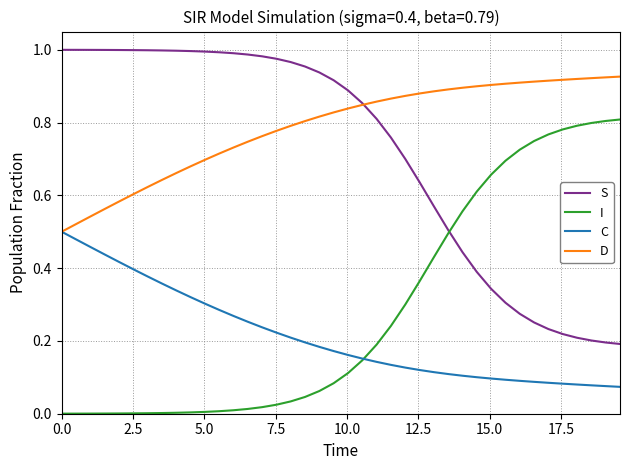

Does the chart have visible grid lines?

Yes